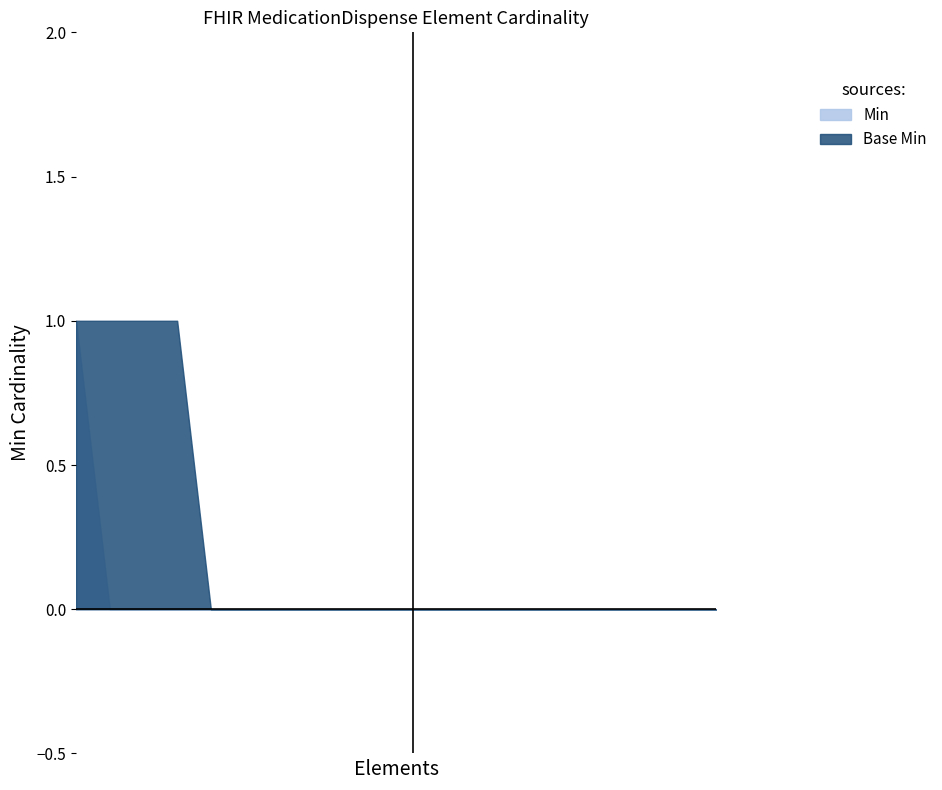

True or false: Base Min and Min intersect in this chart.

False